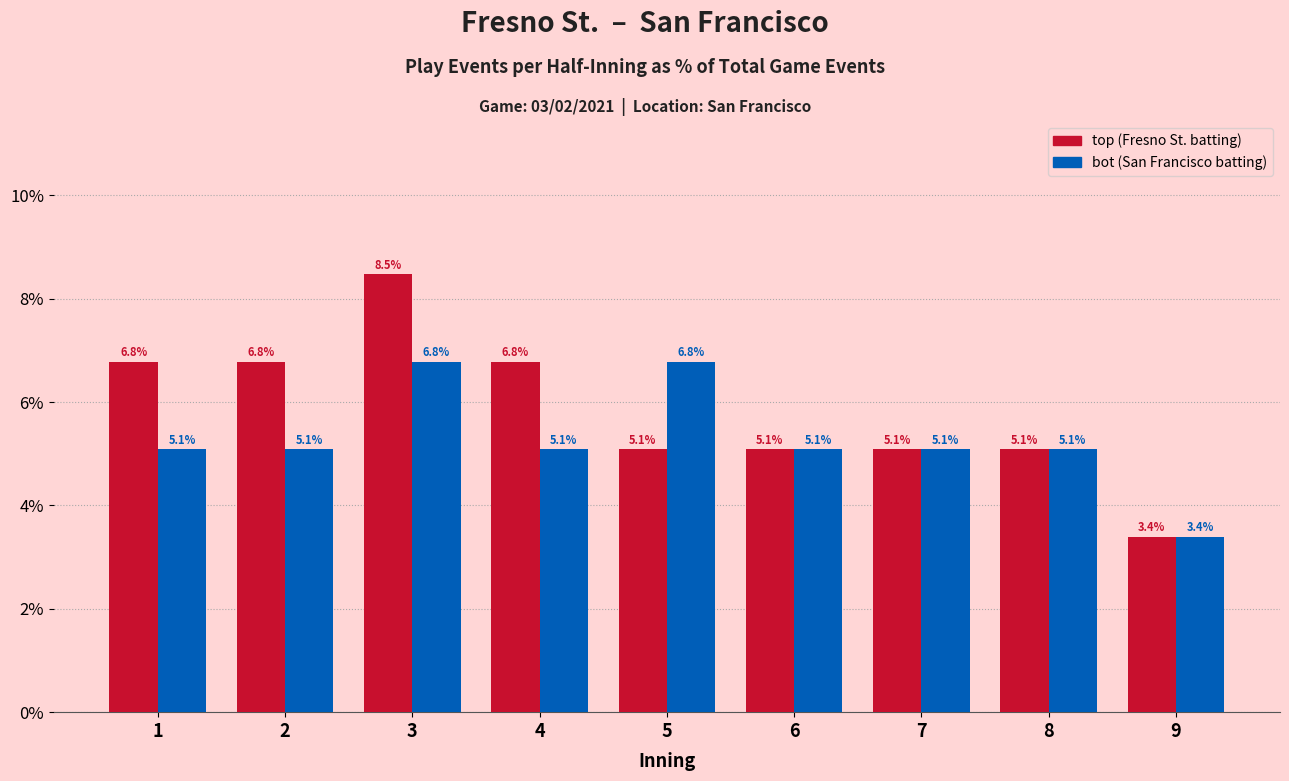

Between 2 and 6, which series saw the biggest shift?

top (Fresno St. batting)